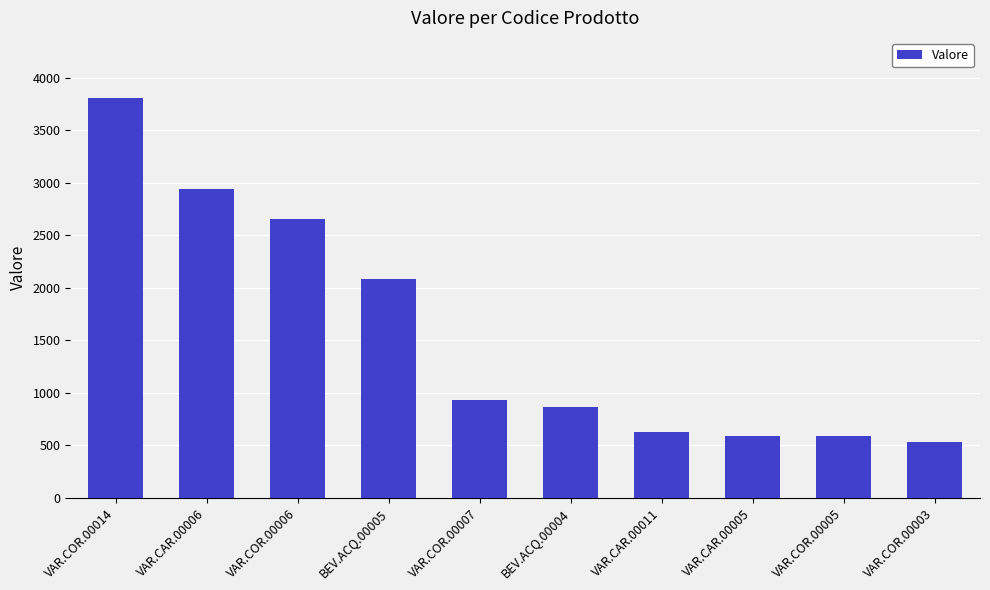

What is the greatest value displayed?

3809.4